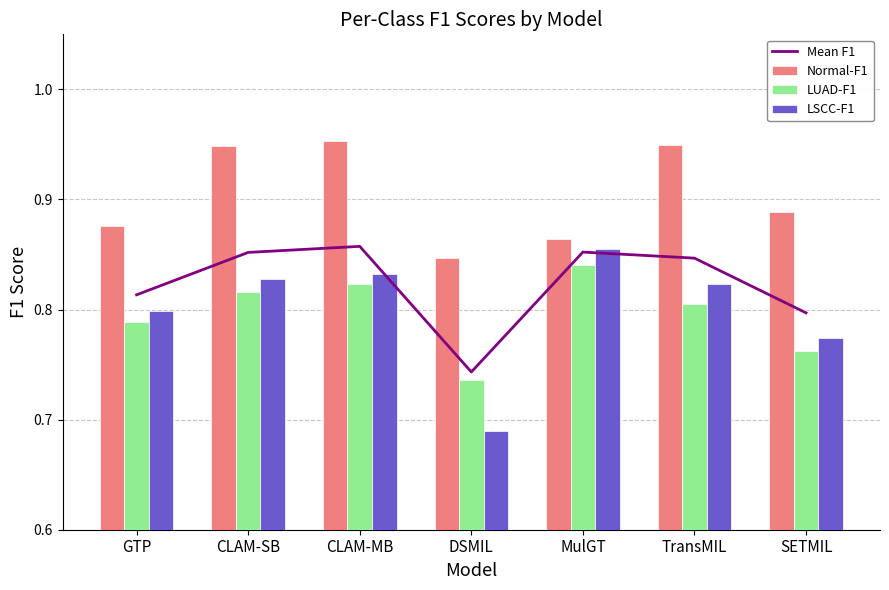

How many groups of bars are there?

7